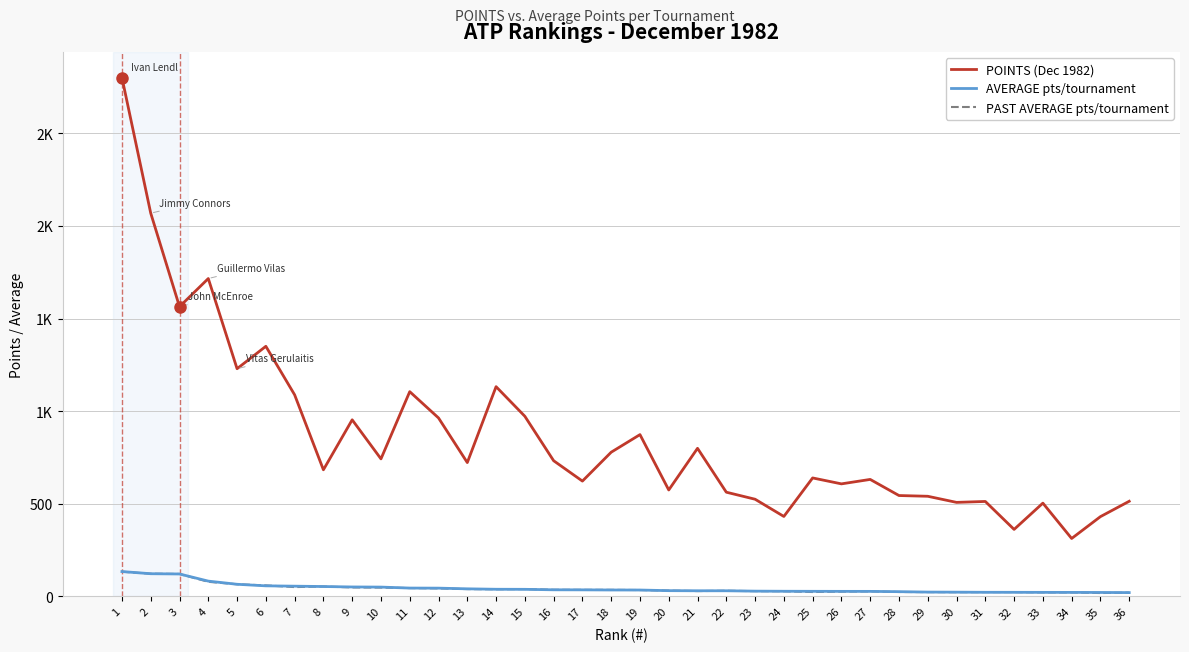

Reading left to right, list all the values displayed in this chart.

POINTS (Dec 1982): 2801.0	2069.0	1564.0	1716.0	1229.0	1350.0	1088.0	683.0	953.0	742.0	1105.0	963.0	722.0	1132.0	972.0	732.0	622.0	778.0	873.0	574.0	799.0	562.0	524.0	431.0	639.0	607.0	631.0	544.0	540.0	507.0	512.0	361.0	503.0	312.0	430.0	513.0
AVERAGE pts/tournament: 133.4	121.7	120.3	81.7	64.7	56.2	54.4	52.5	50.2	49.5	44.2	43.8	40.1	37.7	37.4	34.9	34.6	33.8	33.6	30.2	29.6	29.6	27.6	26.9	26.6	26.4	26.3	24.7	22.5	22.0	21.3	21.2	21.0	20.8	20.5	19.7
PAST AVERAGE pts/tournament: 132.5	121.7	120.3	78.0	64.7	58.6	49.5	52.5	47.6	46.8	44.2	42.4	38.6	37.7	38.8	34.9	34.6	34.5	33.6	30.5	27.9	29.6	27.6	26.9	22.8	25.1	26.3	23.0	22.5	21.9	22.4	22.5	21.0	20.8	17.3	19.7